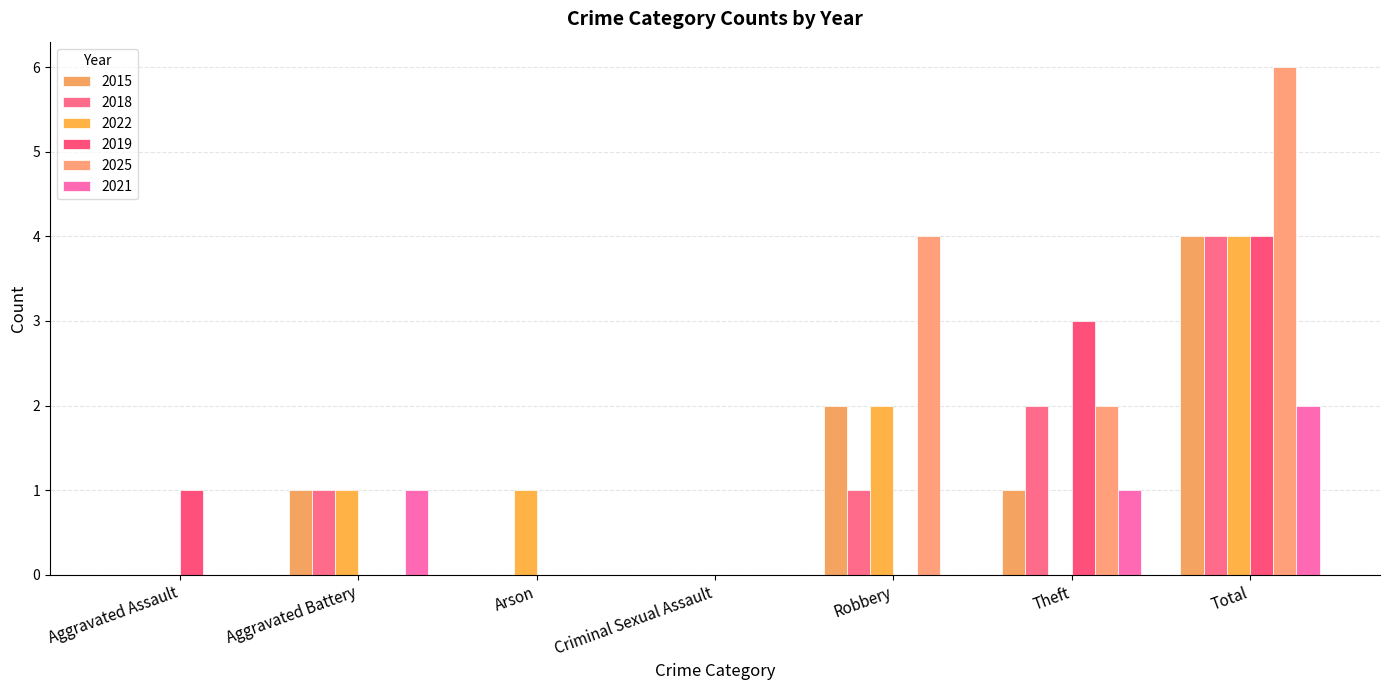

At which label does 2018 first exceed 1?

Theft